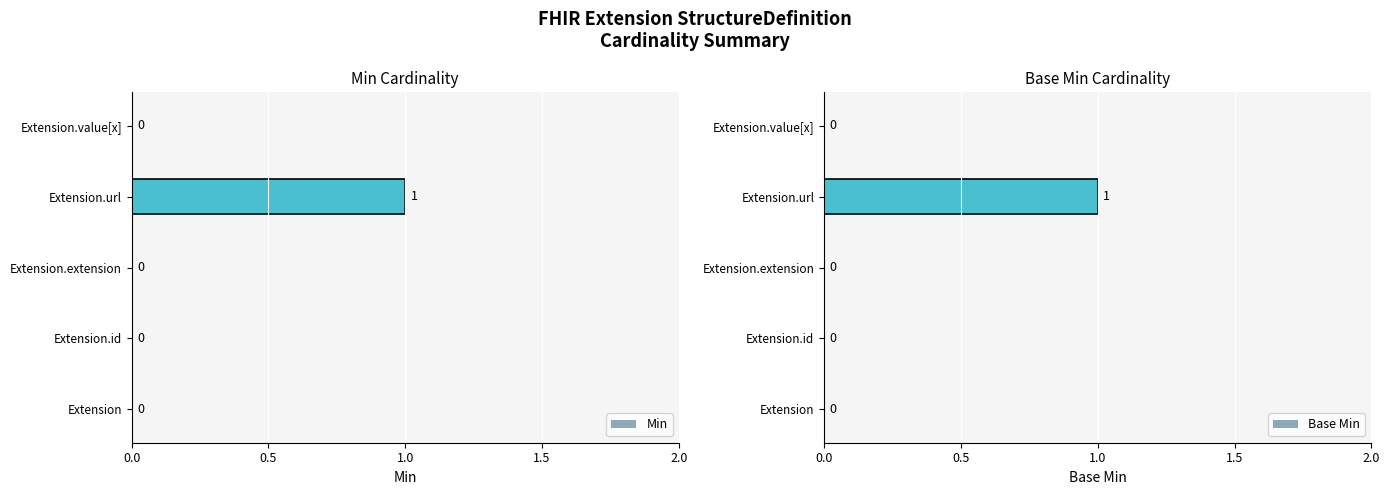

Which series has the largest total across all categories?

Min